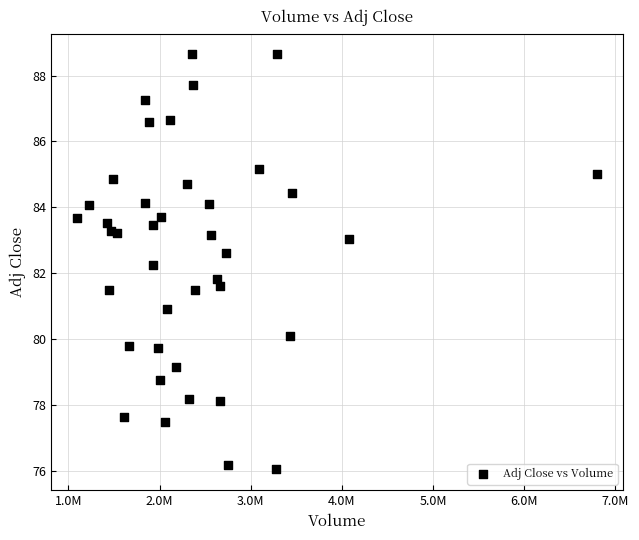

What is the range of X values (max minus min)?

5706400.0